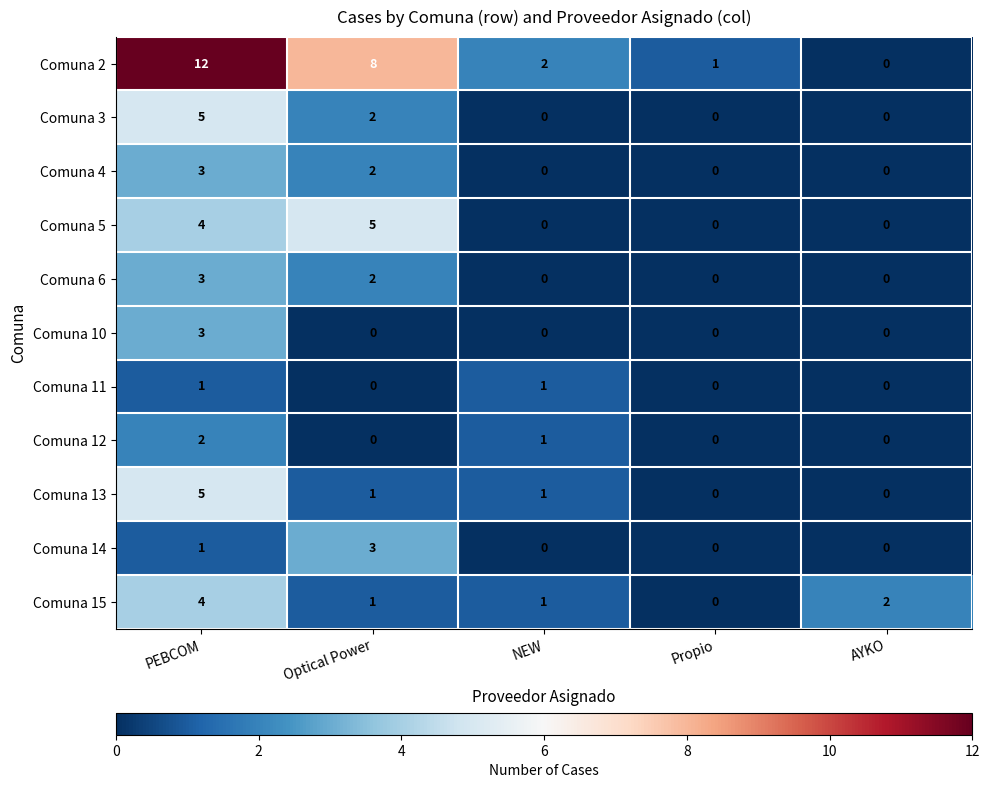

Which series has the largest range (max minus min)?

Comuna 2